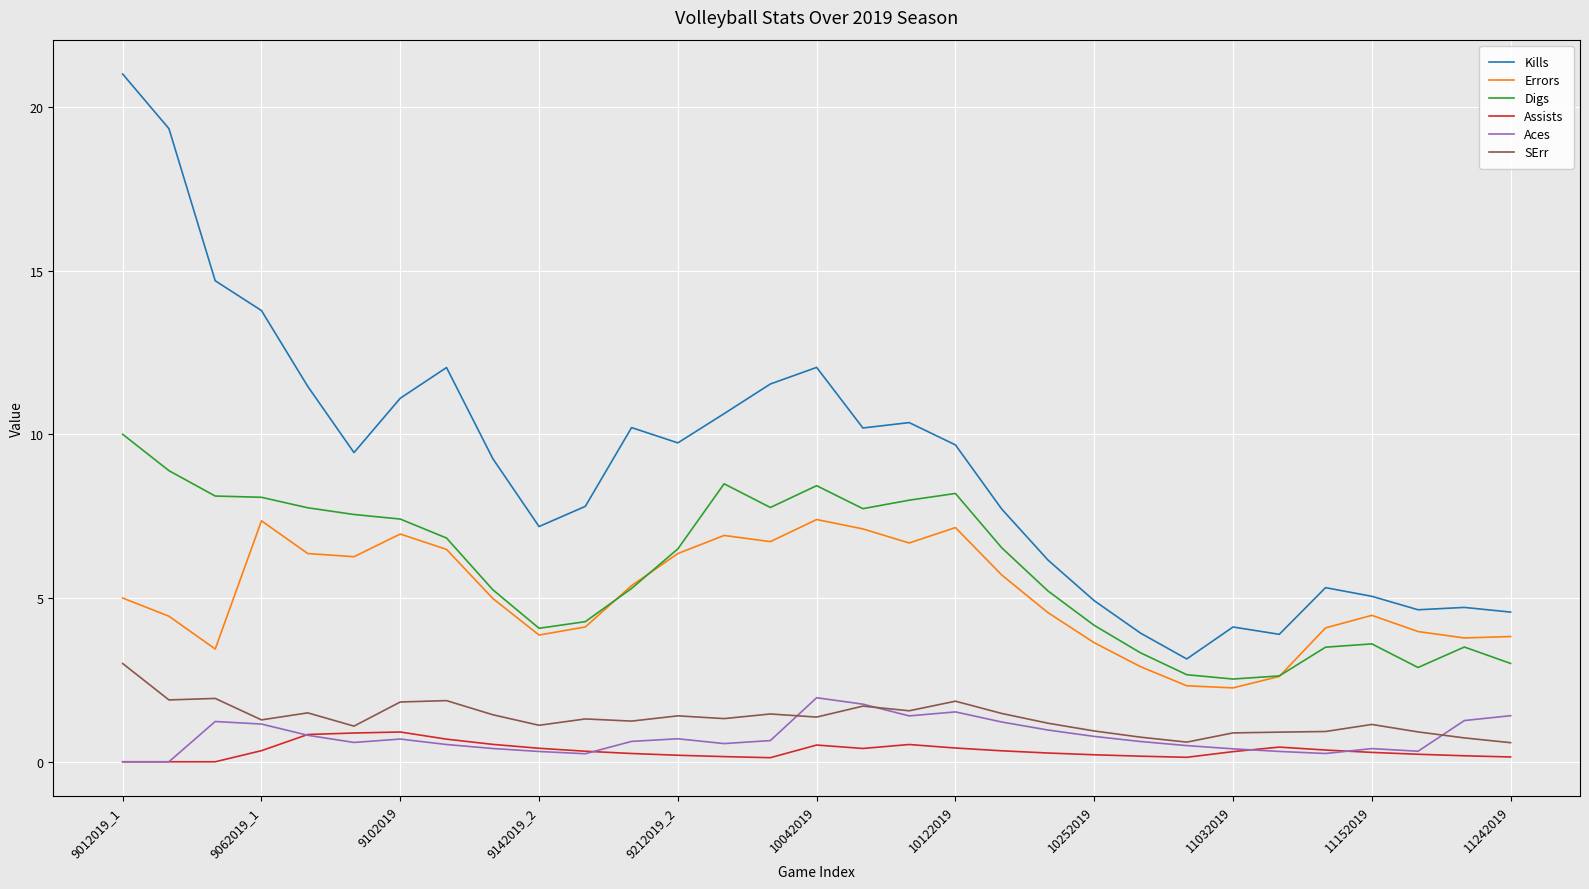

Which series has the widest spread of values?

Kills